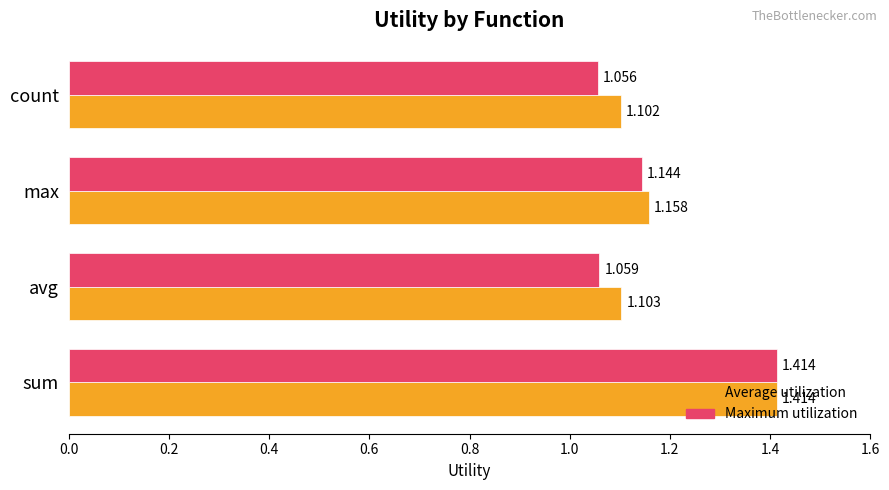

What is the difference between the maximum and minimum values in the Average utilization series?

0.3